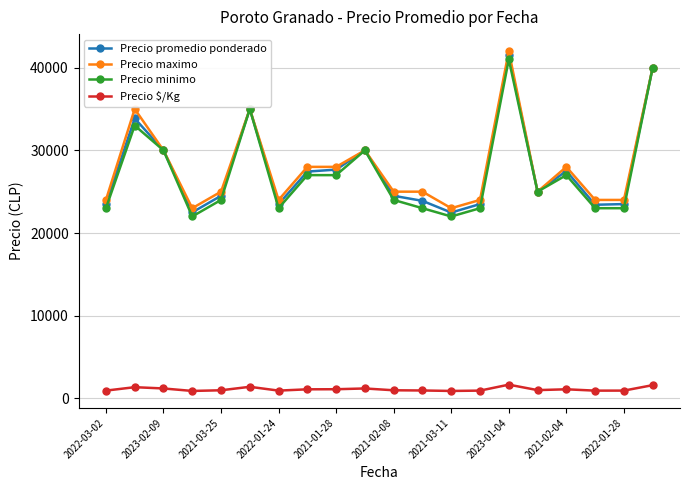

What is the difference between the second highest and second lowest values in the Precio $/Kg series?

700